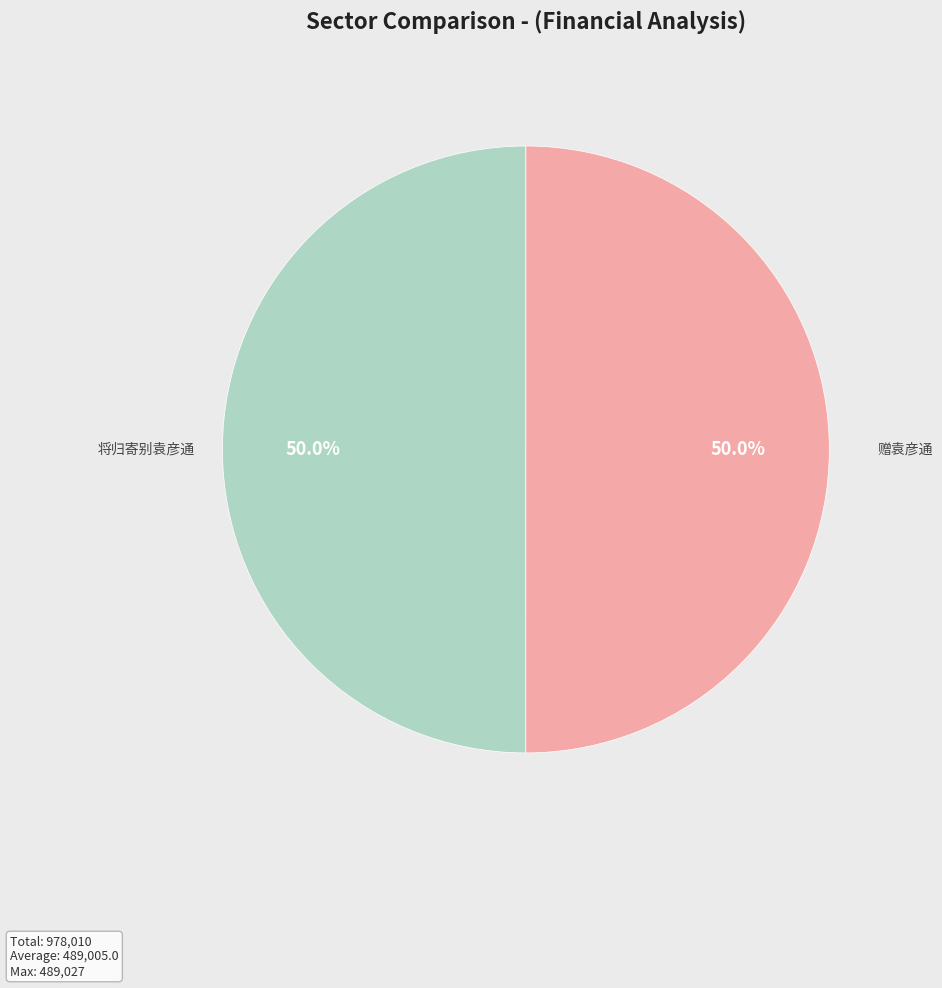

Approximately how many times larger is the value at 赠袁彦通 compared to 将归寄别袁彦通?

1.0